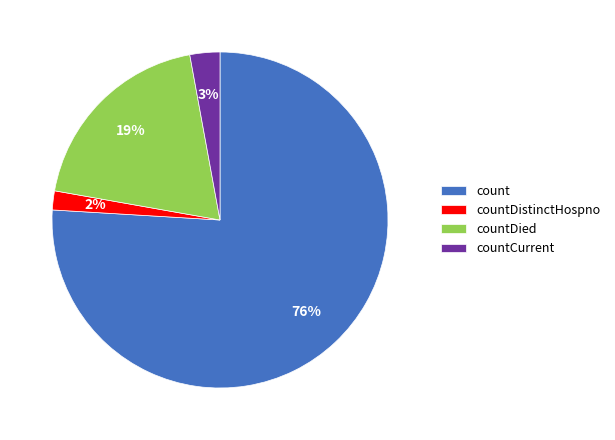

The count slice represents 62% of the pie. True or false?

False